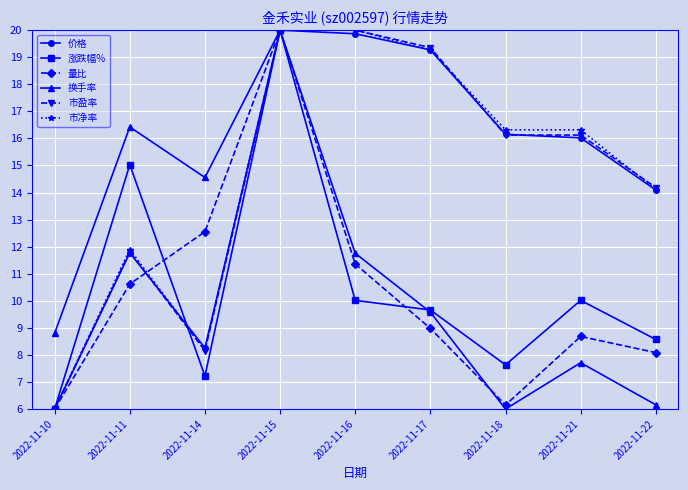

What is the greatest value displayed?

20.0